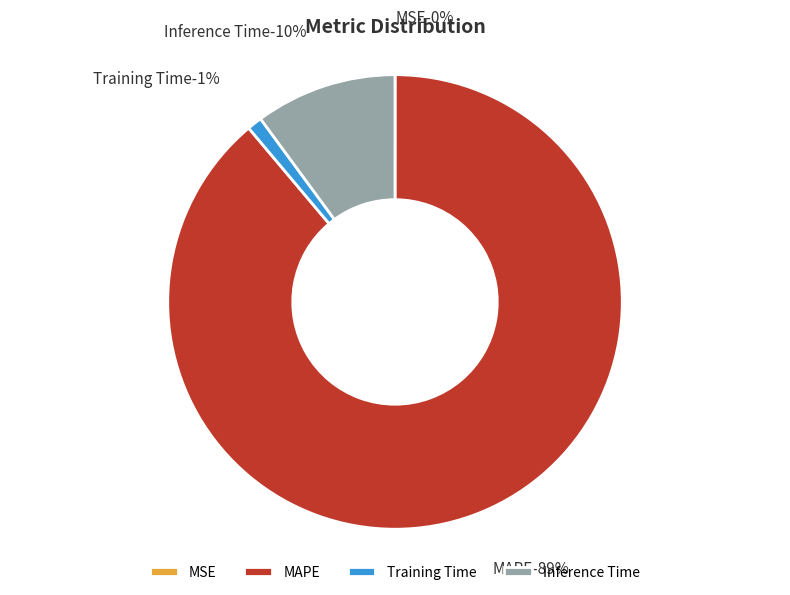

How many segments does this pie chart have?

4